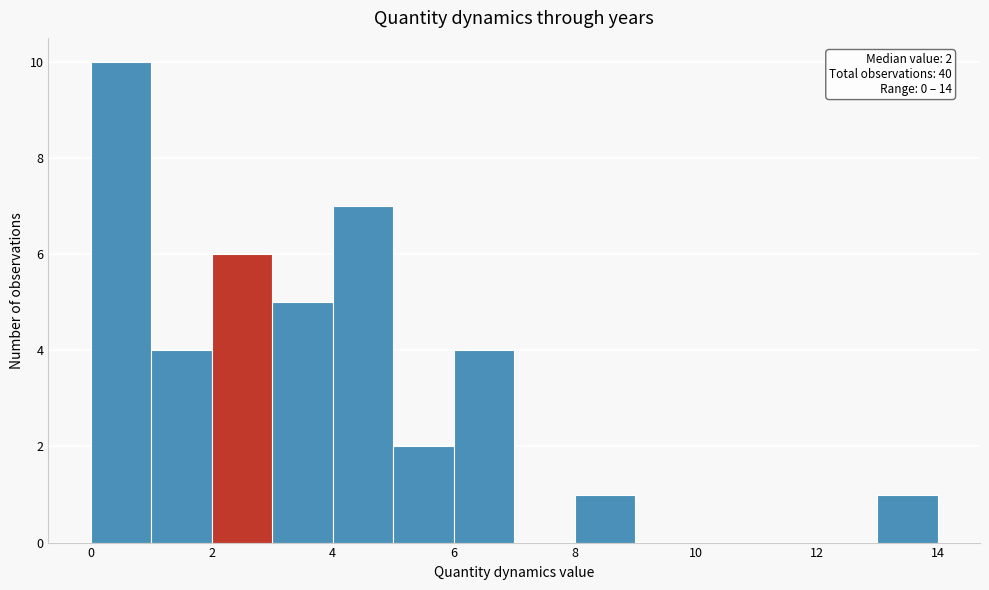

Over which range of the x-axis is the bar tallest?

0 to 1